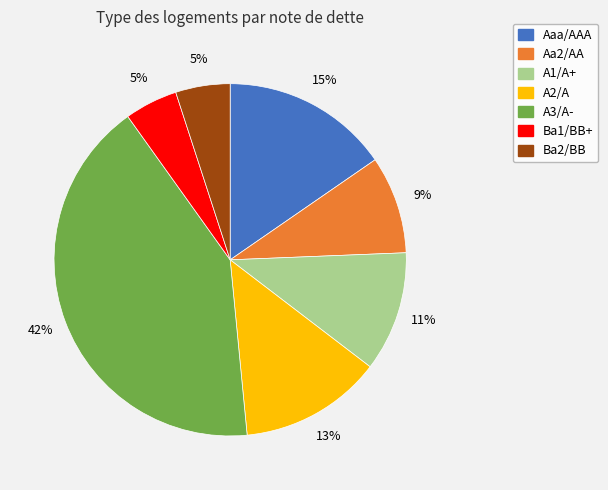

To the nearest percent, what is the average slice percentage?

14%